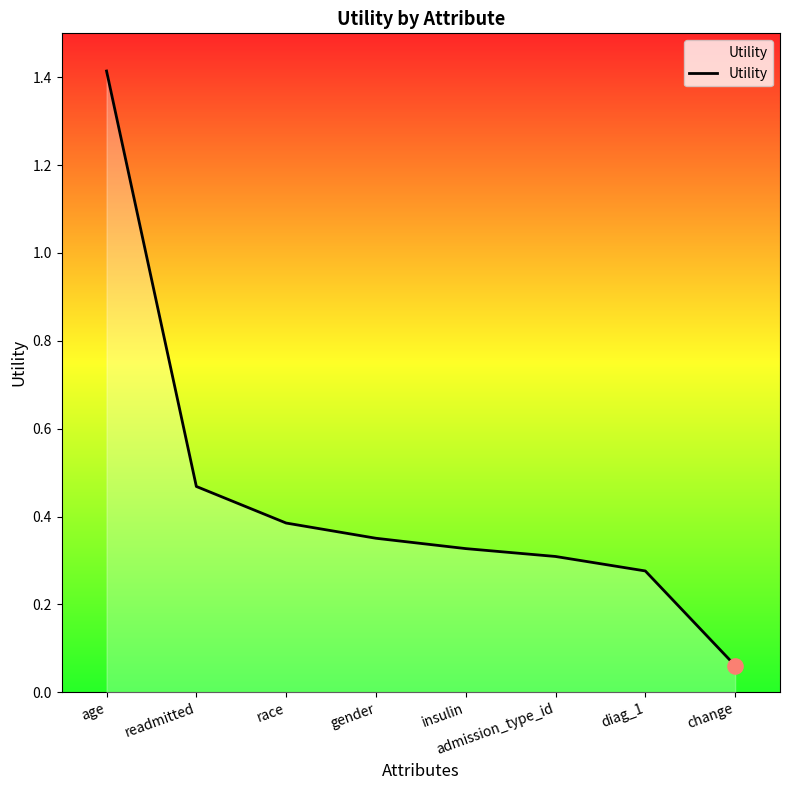

Which has a higher value, change or readmitted?

readmitted